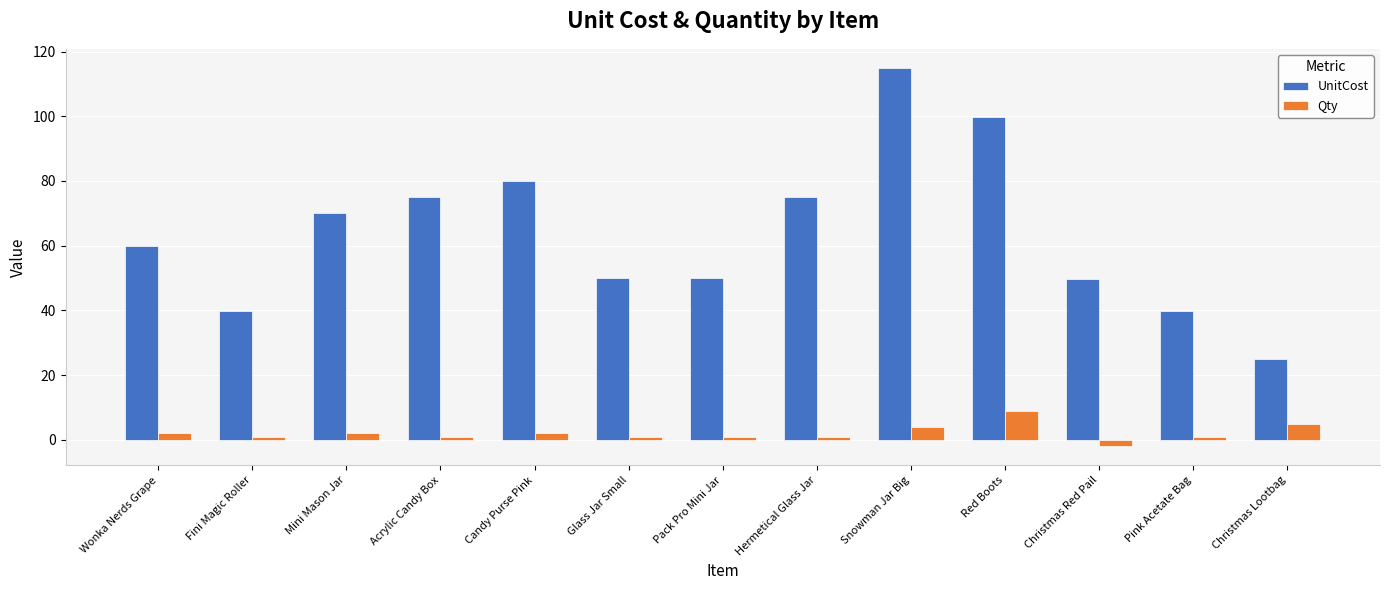

What is the difference between the second highest and second lowest values in the UnitCost series?

60.0